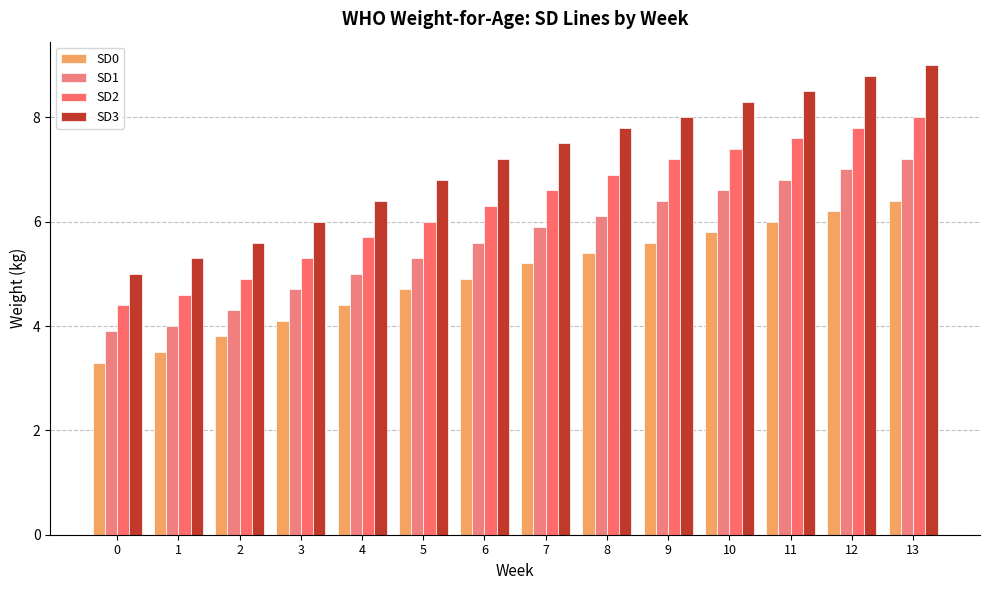

What is the difference between the maximum and minimum values in the SD1 series?

3.3